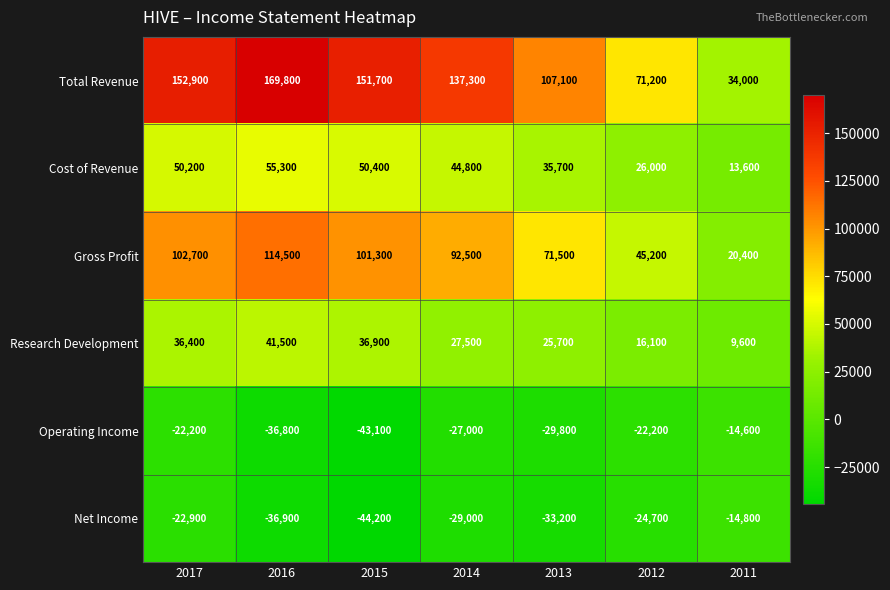

Which series has the largest range (max minus min)?

Total Revenue